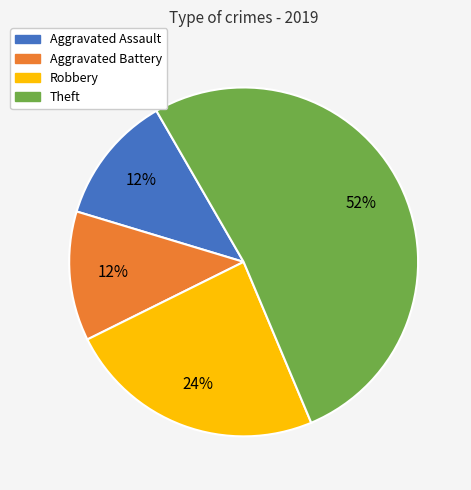

The Theft slice represents 43% of the pie. True or false?

False